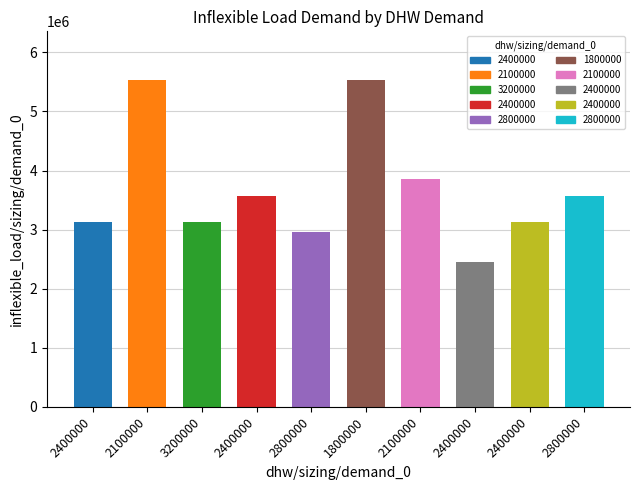

What is the difference between the values at 2400000 and 2800000?

439000